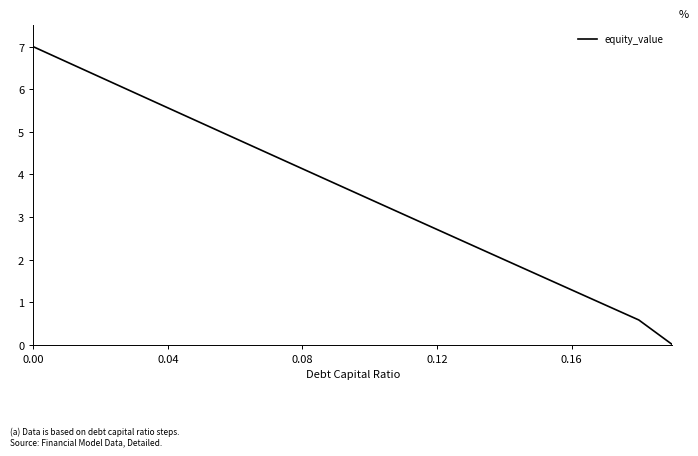

What is the difference between the maximum and minimum values?

7.0